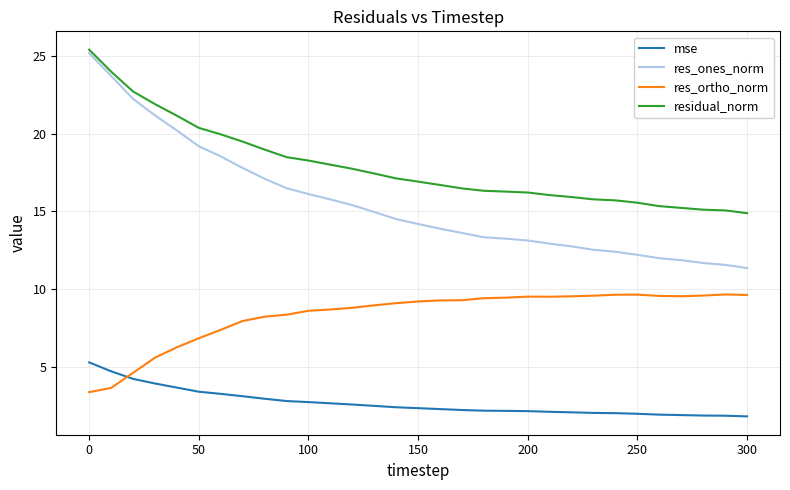

What is the minimum value for res_ones_norm?

11.4